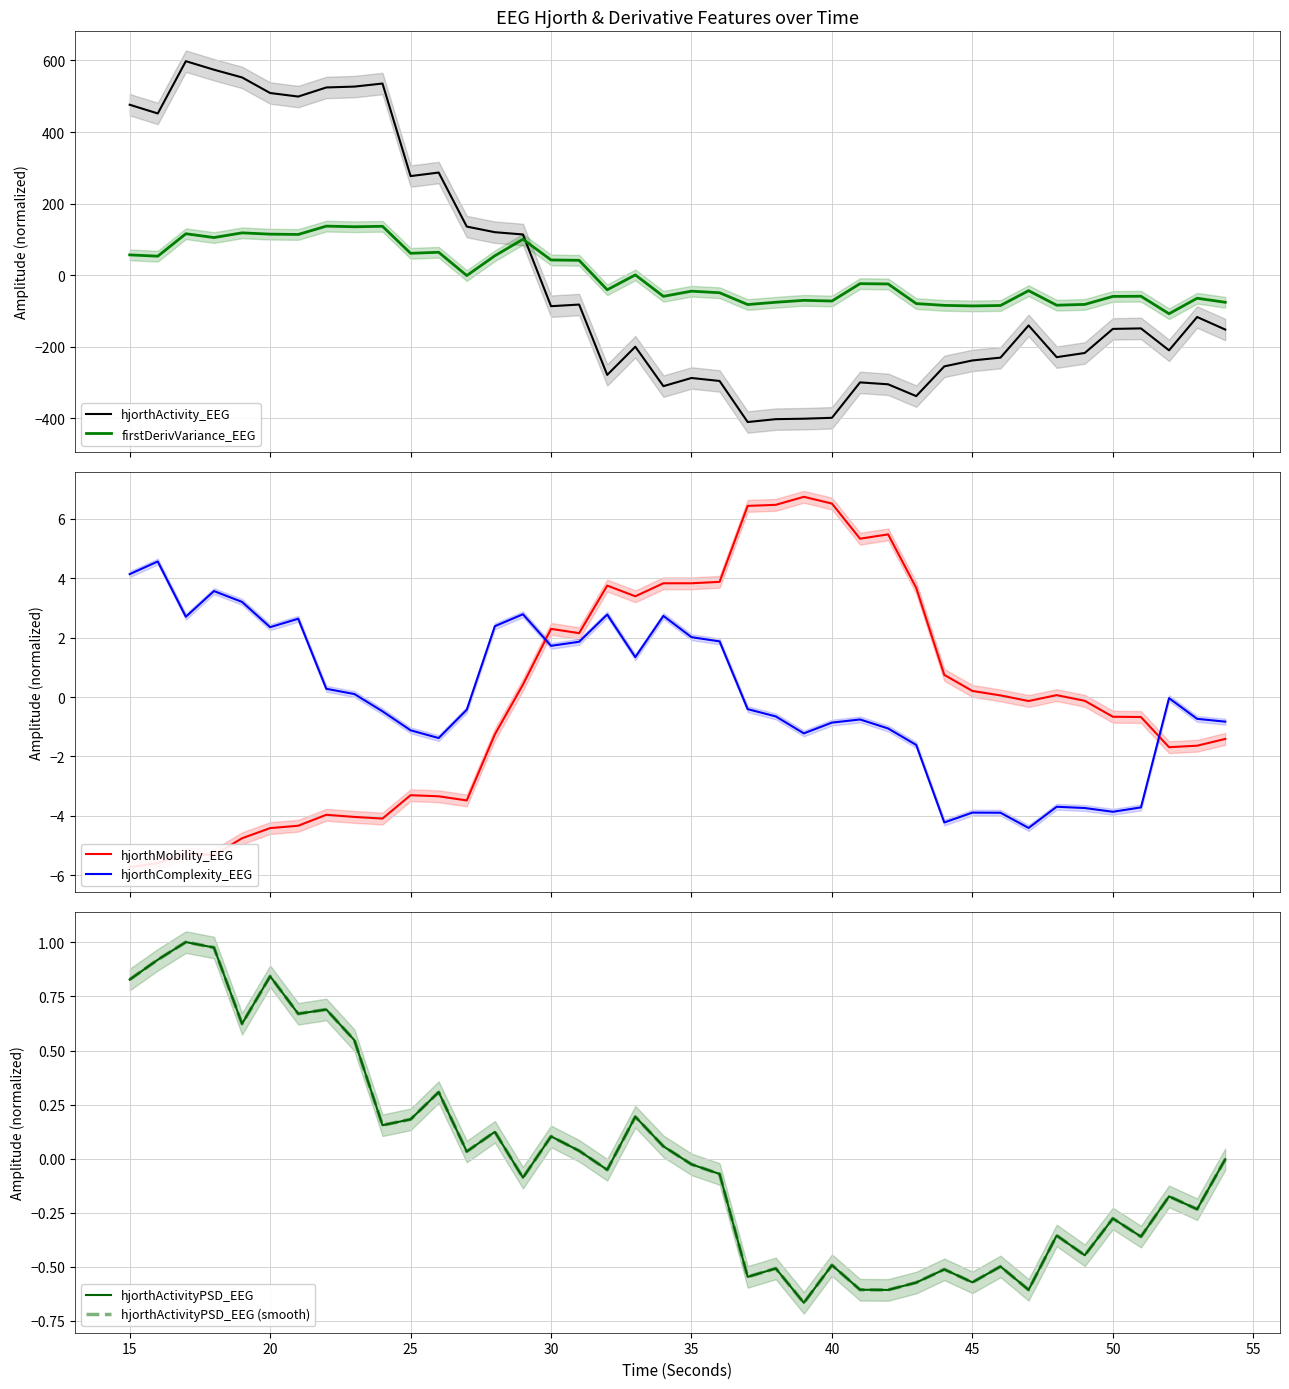

What is the minimum value for hjorthActivity_EEG?

-410.3